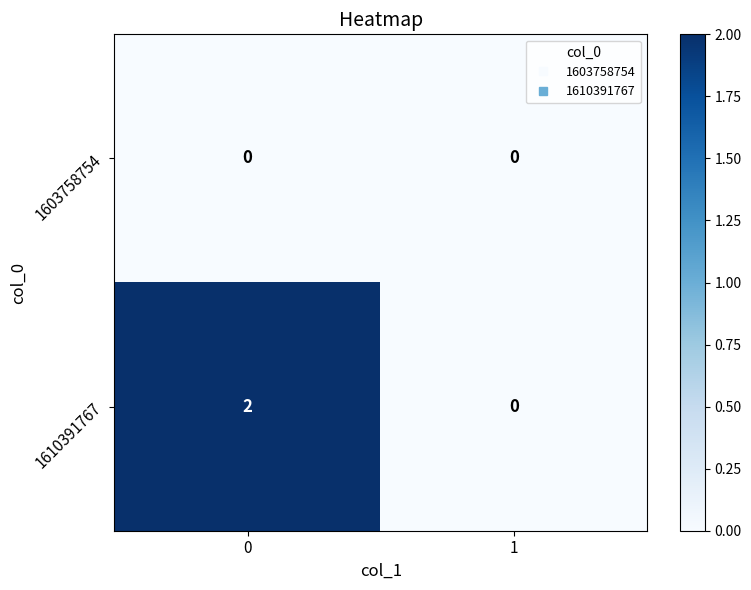

At how many categories does at least one series exceed 1?

1